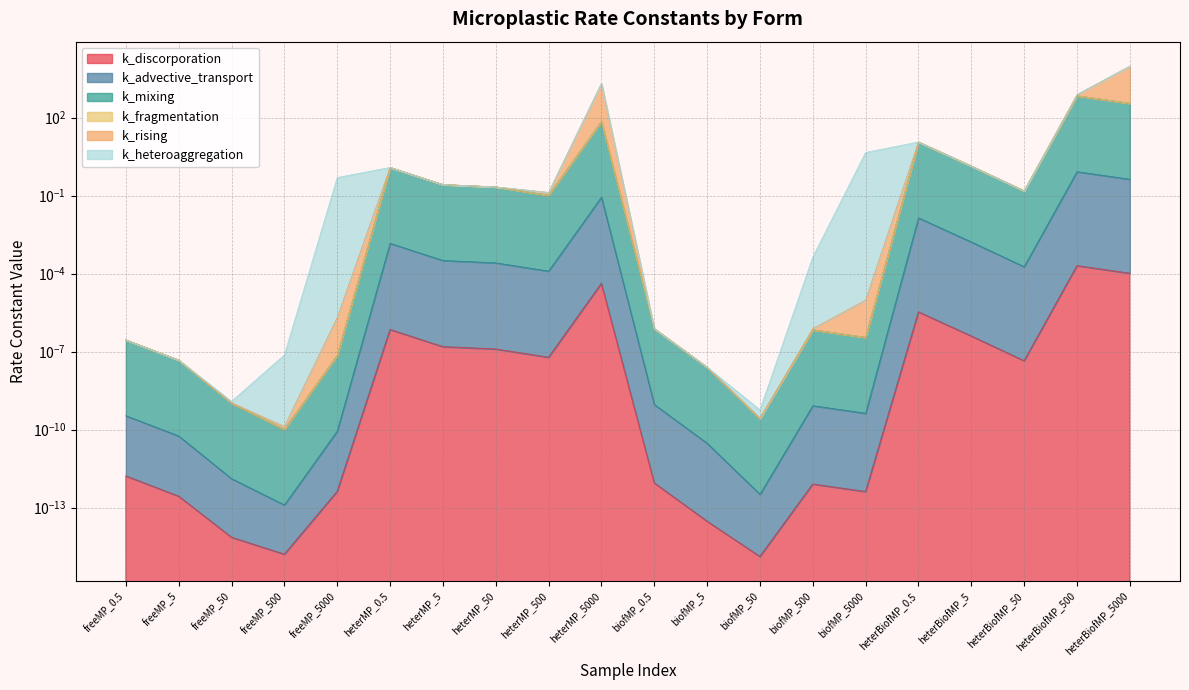

Between freeMP_50 and heterBiofMP_5000, which is larger?

heterBiofMP_5000